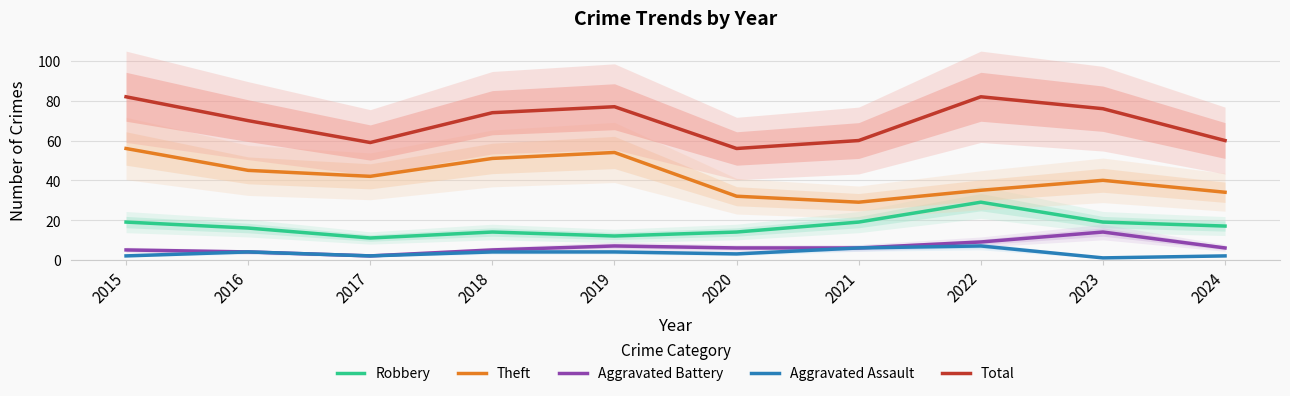

Where is the first local maximum for Aggravated Battery?

2019